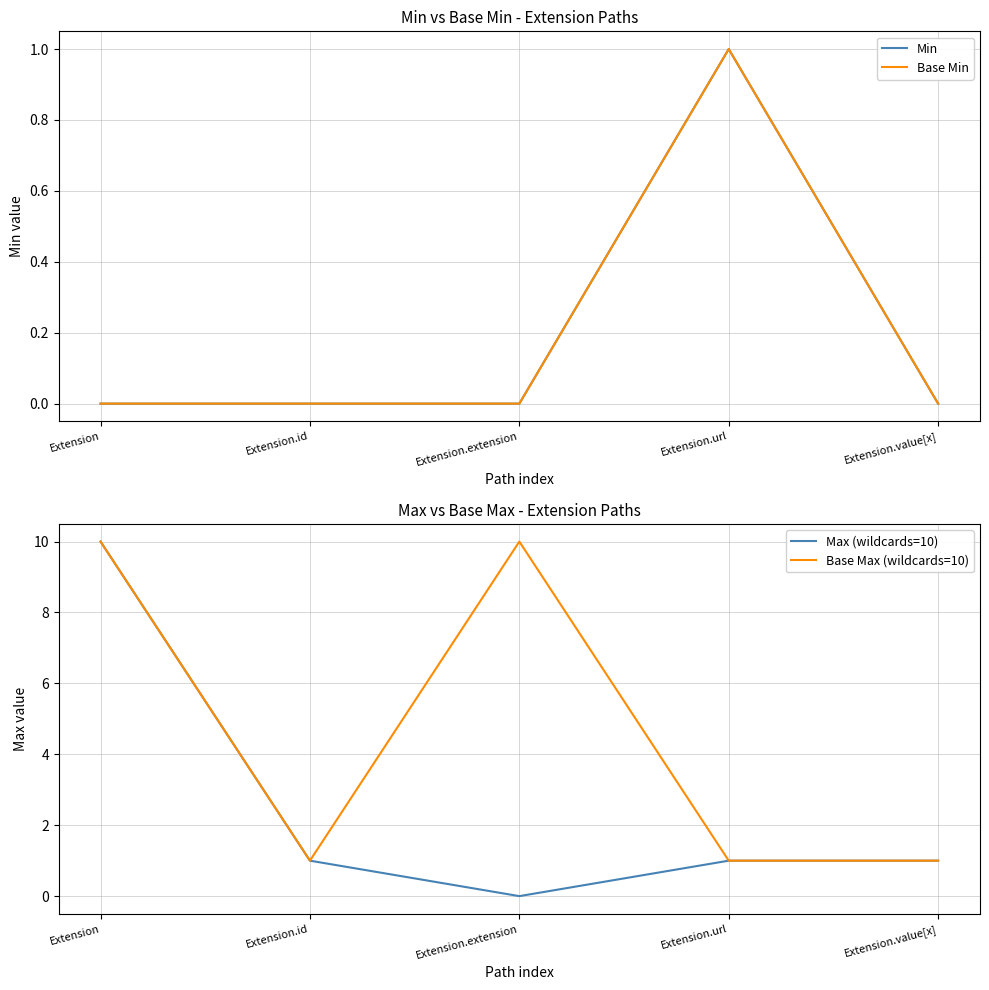

What is the difference between the maximum and minimum values in the Base Min series?

1